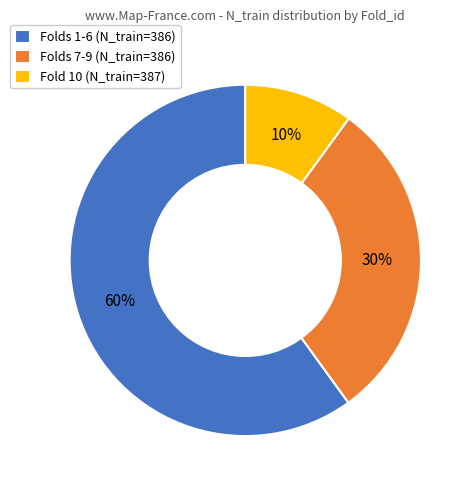

What percentage is the Folds 7-9 (N_train=386) slice, to the nearest percent?

30%